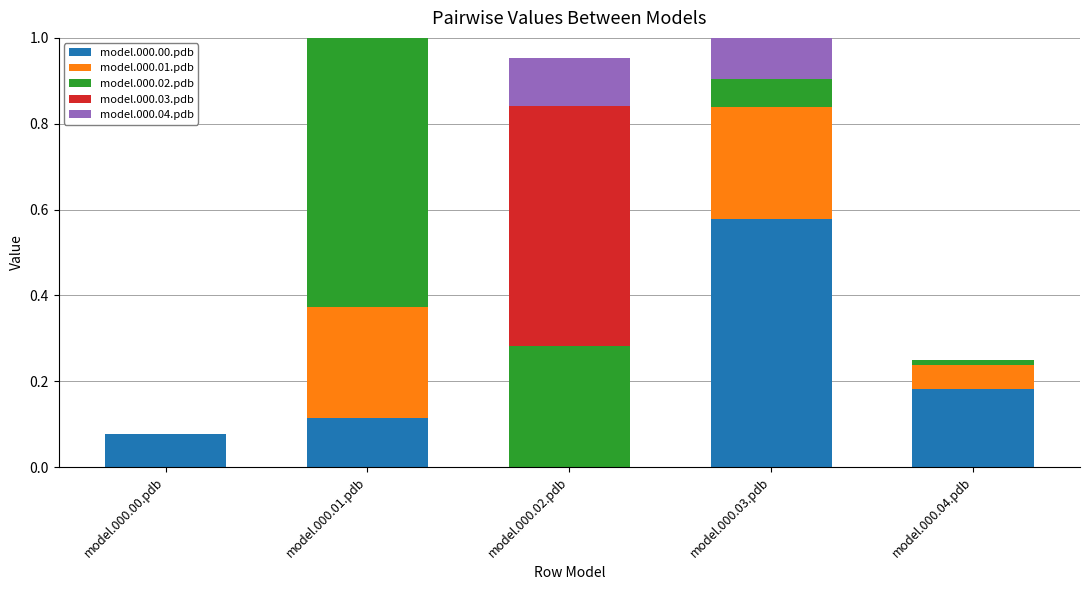

How many groups of bars are there?

5